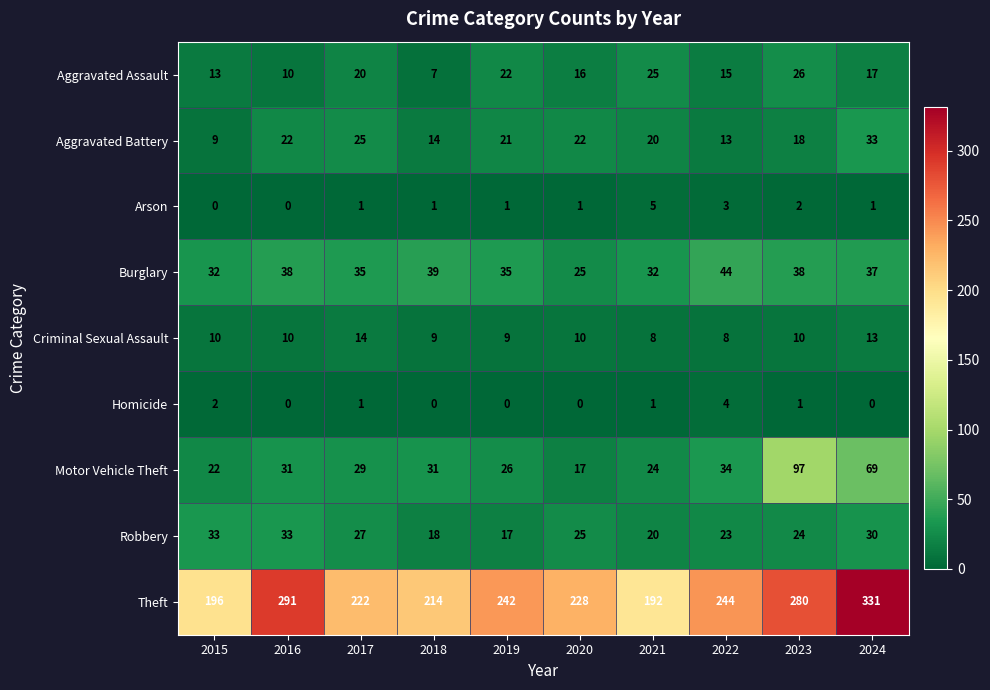

How many distinct data groups are displayed?

9